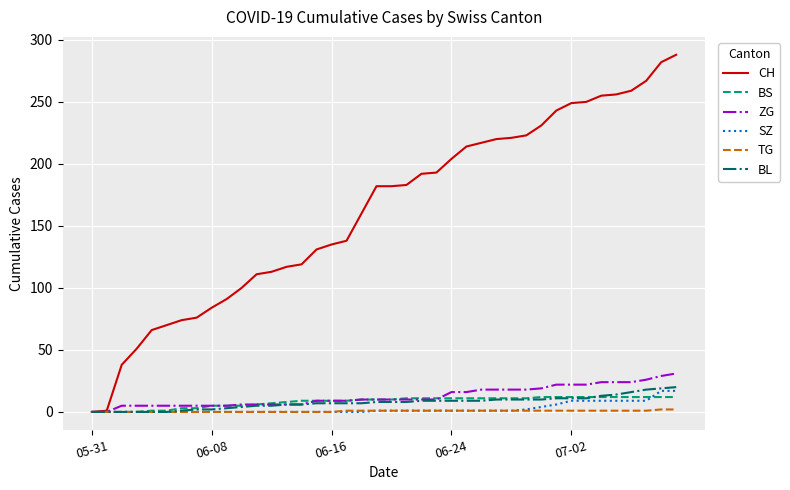

True or false: BS and SZ cross at least once.

True